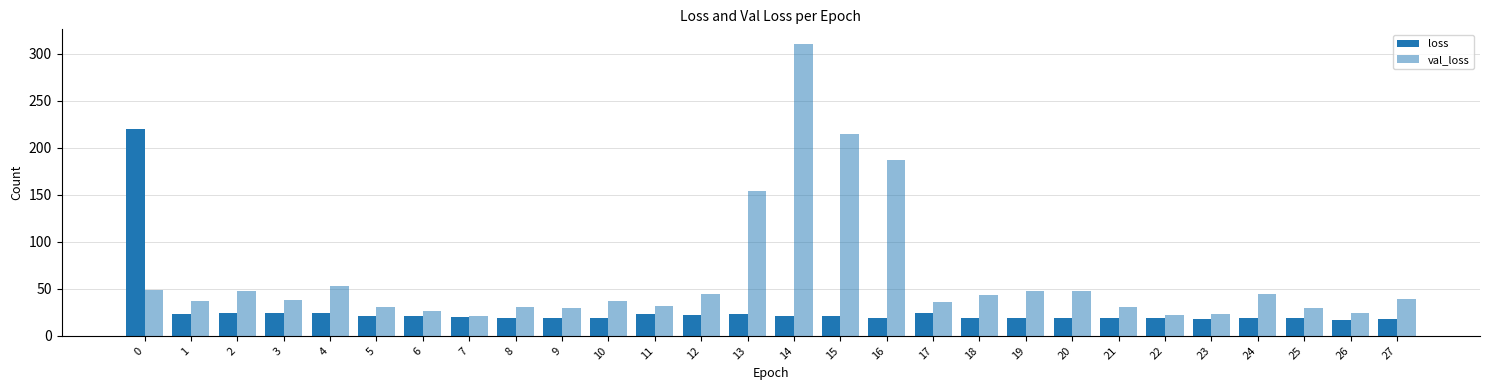

What is the difference between the maximum and minimum values in the loss series?

203.4